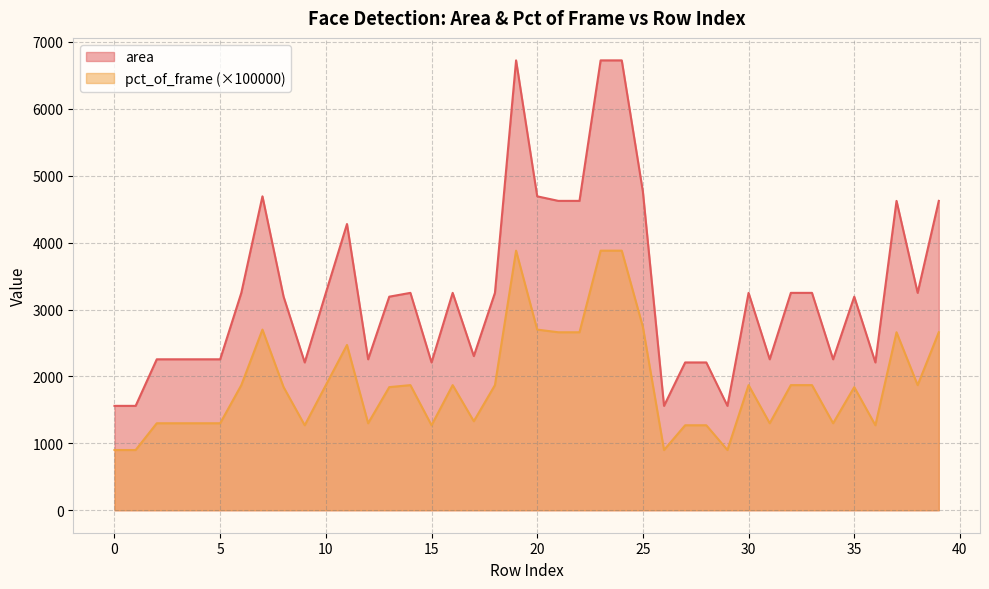

Does the chart display data point markers on the line(s)?

No